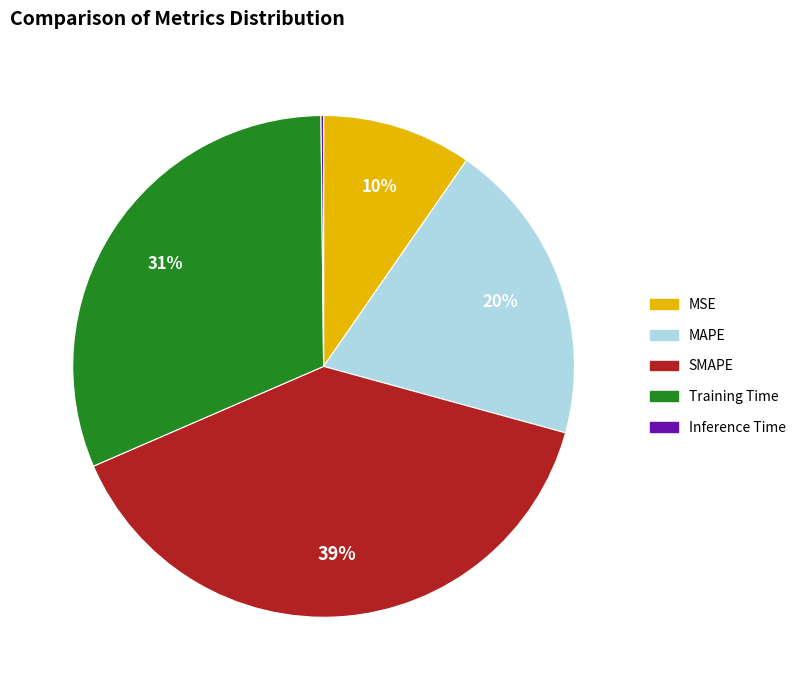

To the nearest percent, what percentage of the pie is MSE?

10%